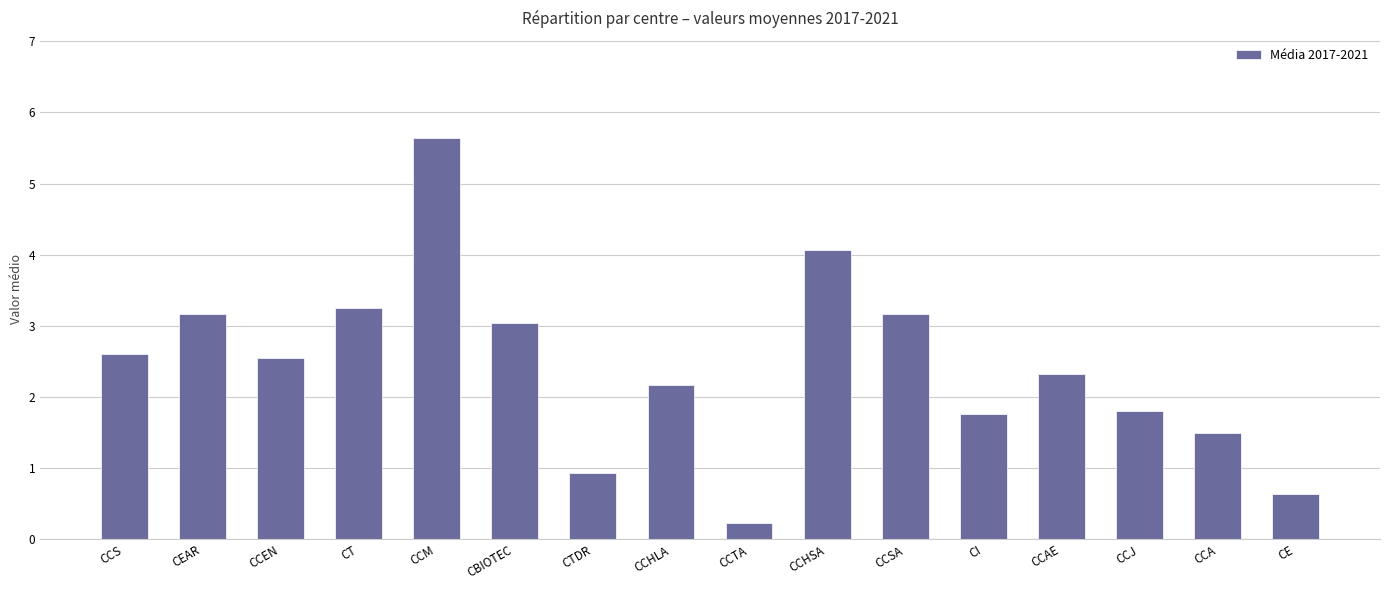

True or false: the data shows 0.9 at CTDR.

True